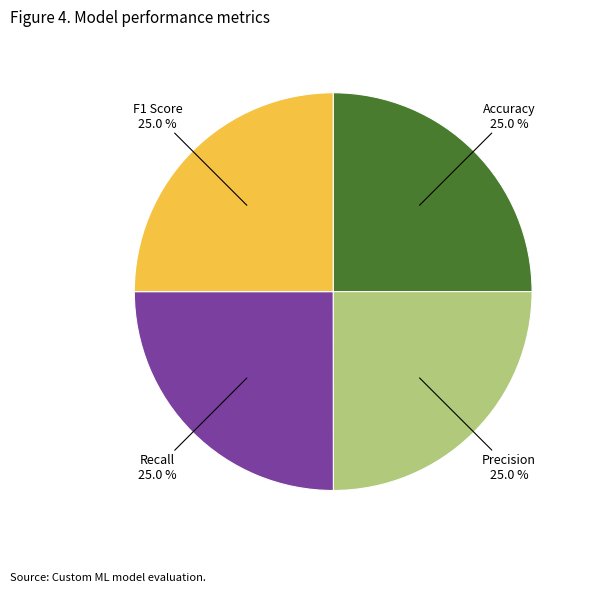

How much of the chart is everything except Recall?

75.0%